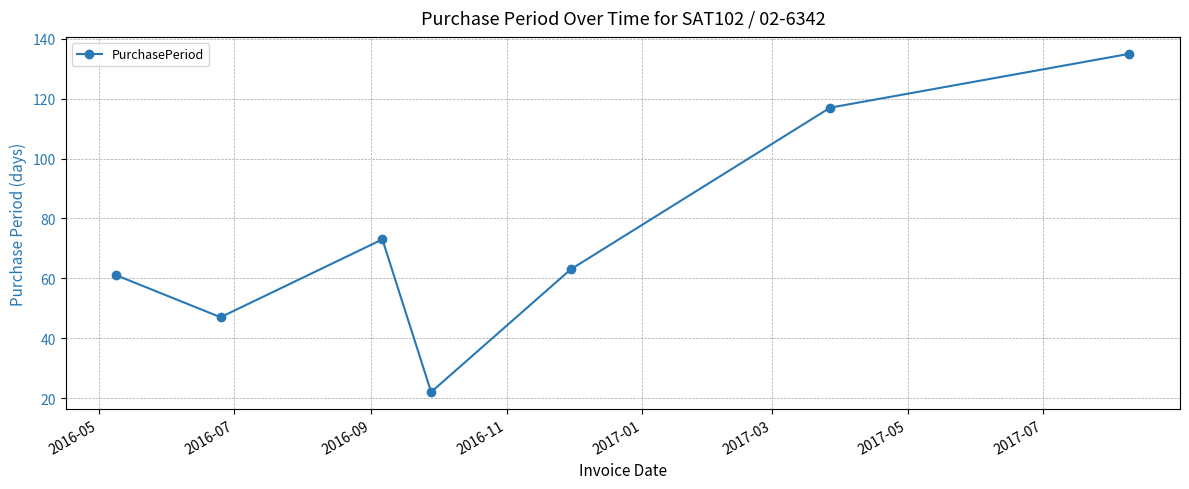

Count the number of data series in this chart.

1